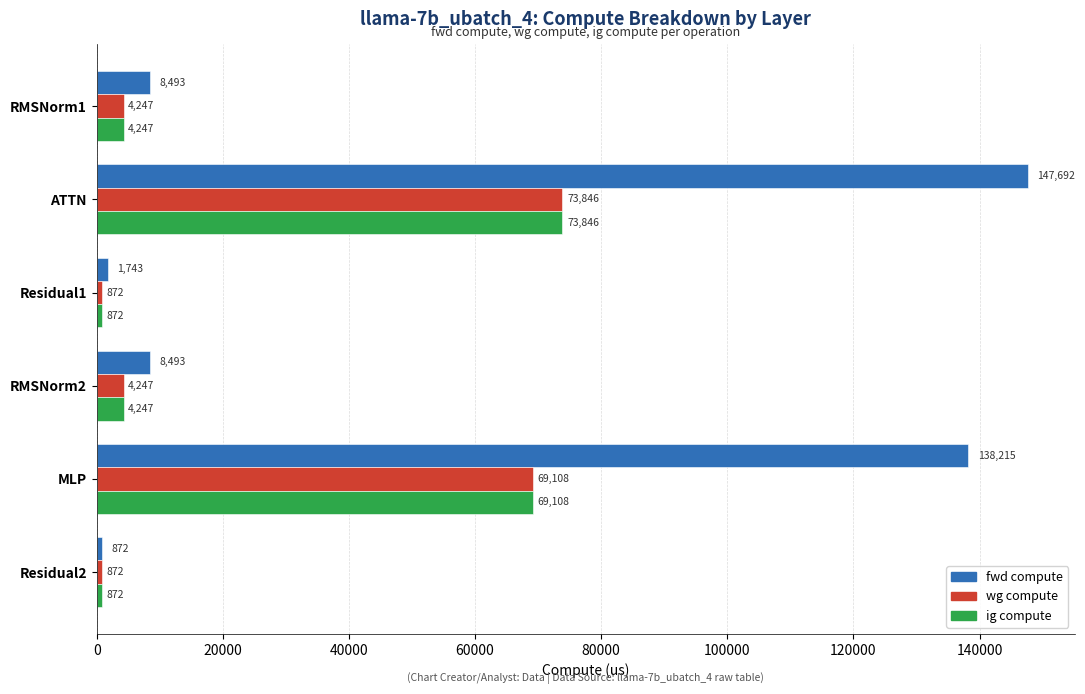

What is the maximum value shown in the chart?

147691.9